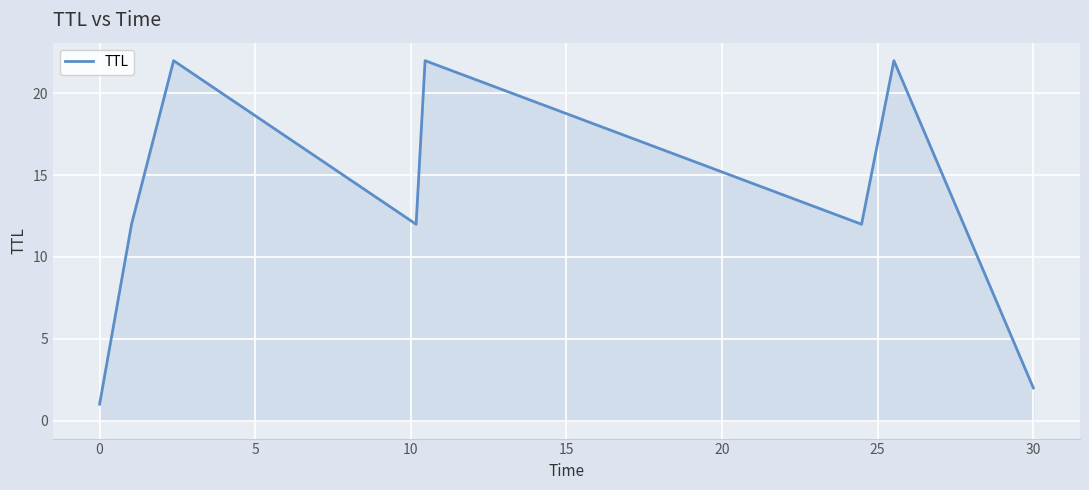

How many interior local peaks (higher than both neighbors) does the data have?

3